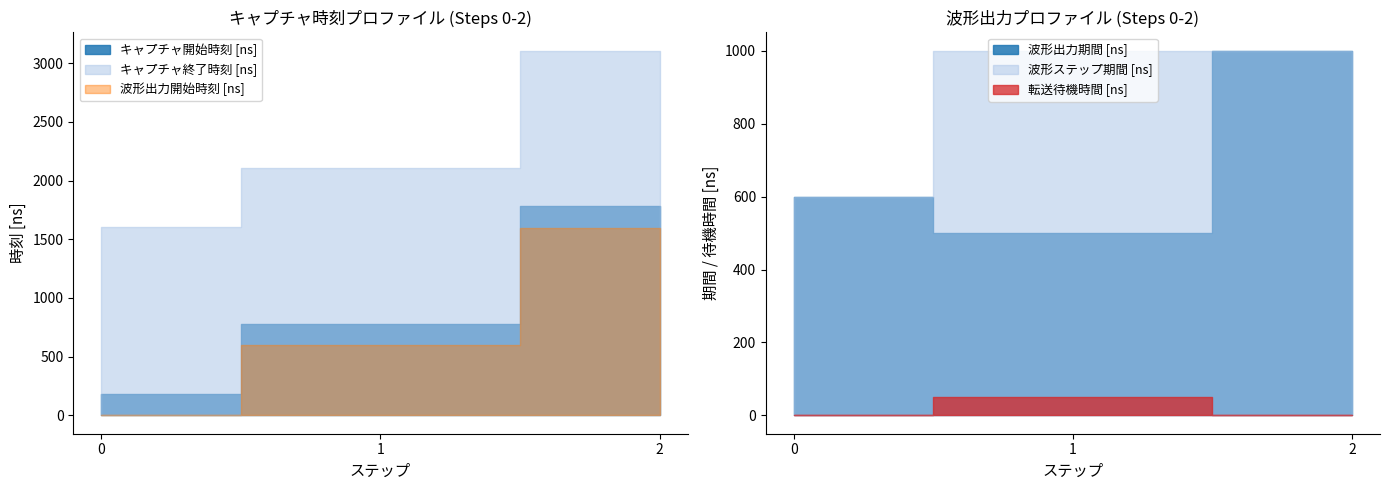

At which label does キャプチャ開始時刻 [ns] first exceed 780?

2